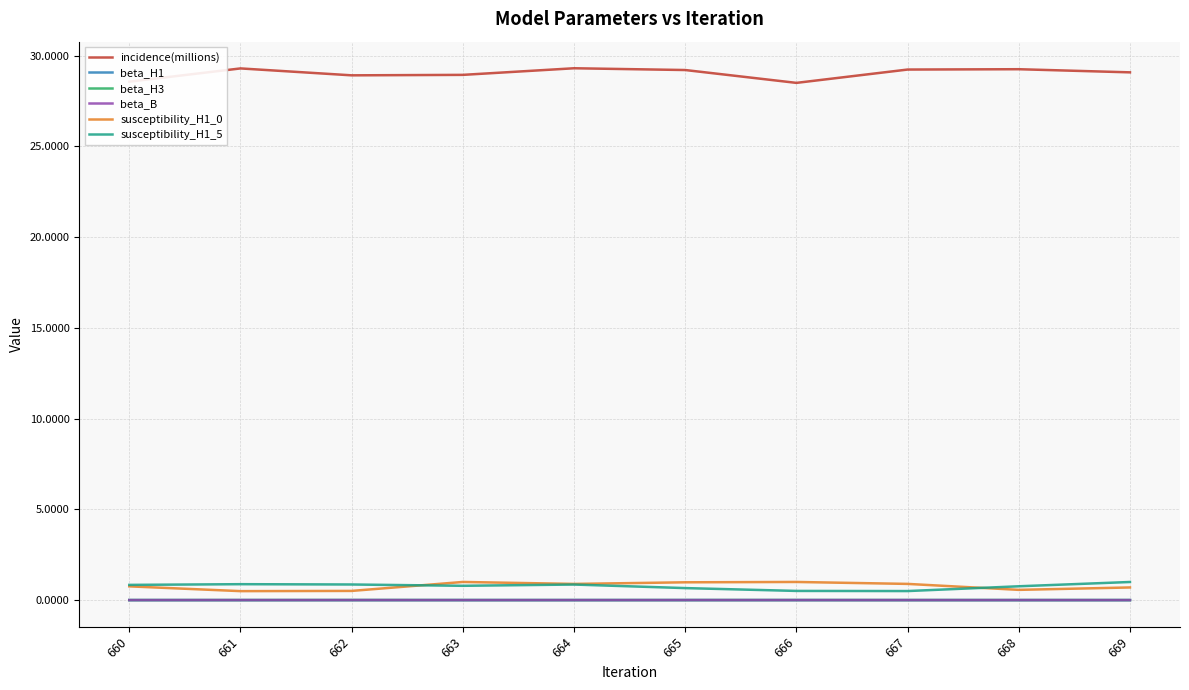

Which series has the largest total across all categories?

incidence(millions)